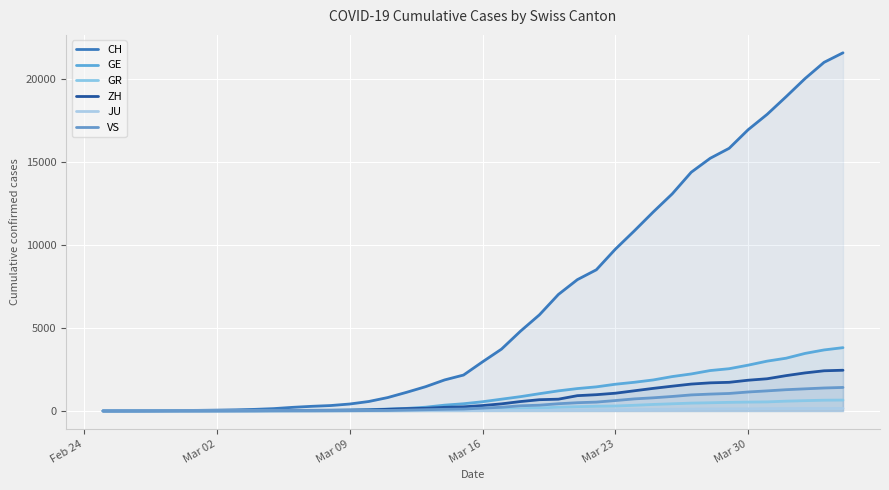

How many data points in VS are less than 172?

20